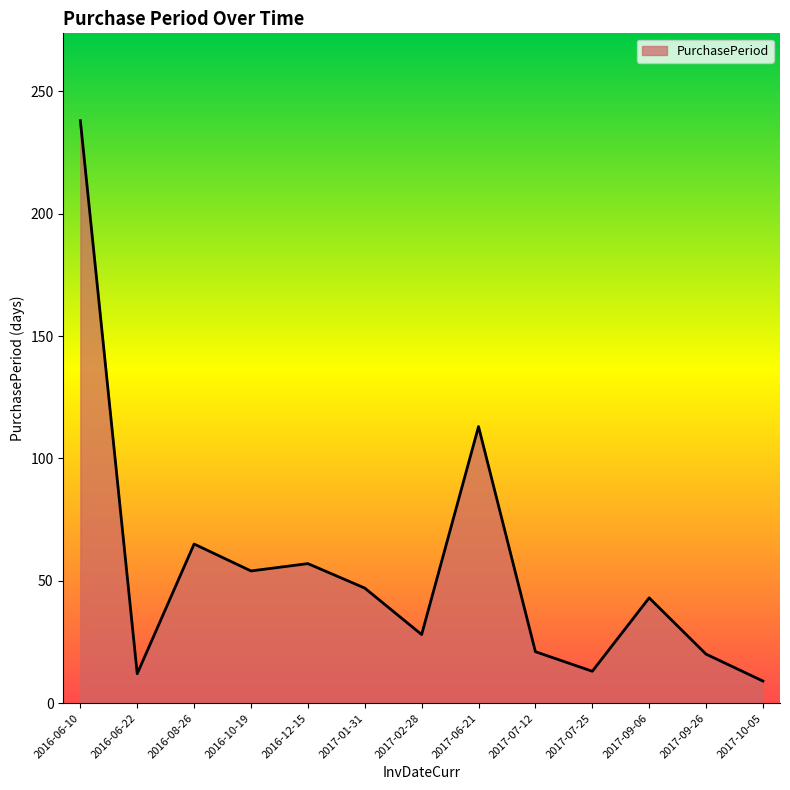

At which category does the chart reach its peak across all series?

2016-06-10